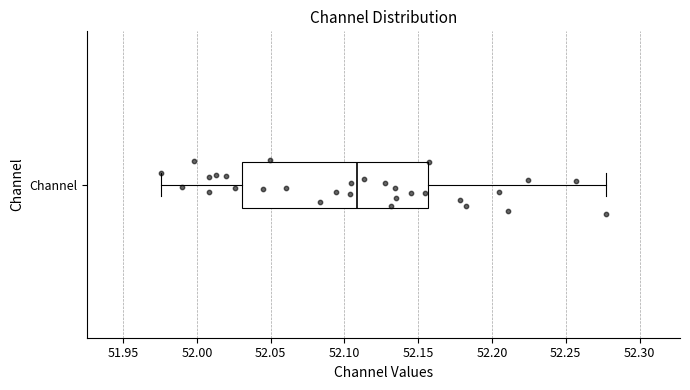

Transcribe this box plot: give where the median line is, the range the box spans, and where the two whiskers end, as read against the x-axis. The values are not printed on the chart, so give them approximately, as read against the axis.

median 52.110, box 52.030 to 52.155, whiskers 51.975 to 52.275